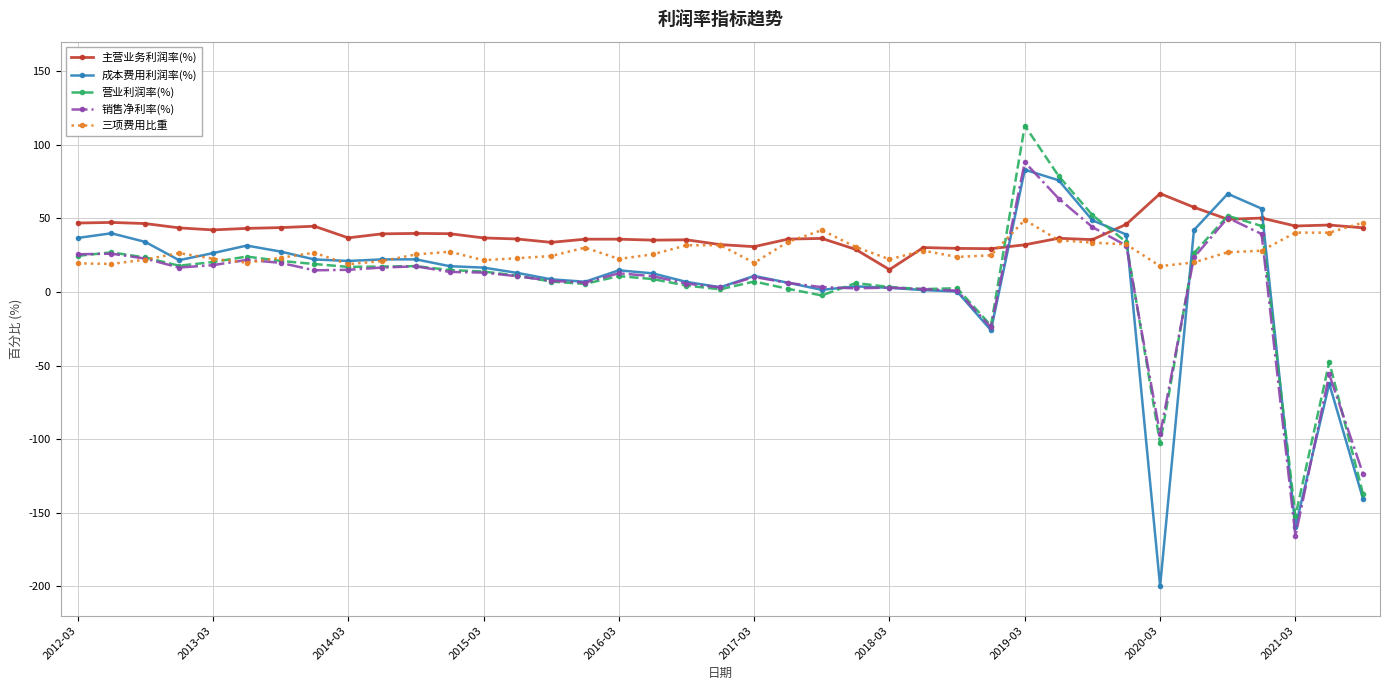

How many data points in 成本费用利润率(%) are above 16?

20